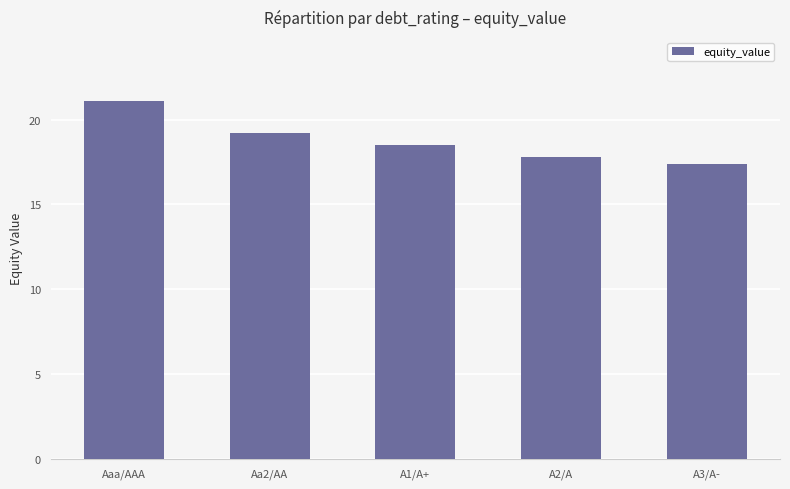

Reading right to left, list all the values displayed in this chart.

17.4	17.8	18.5	19.2	21.1